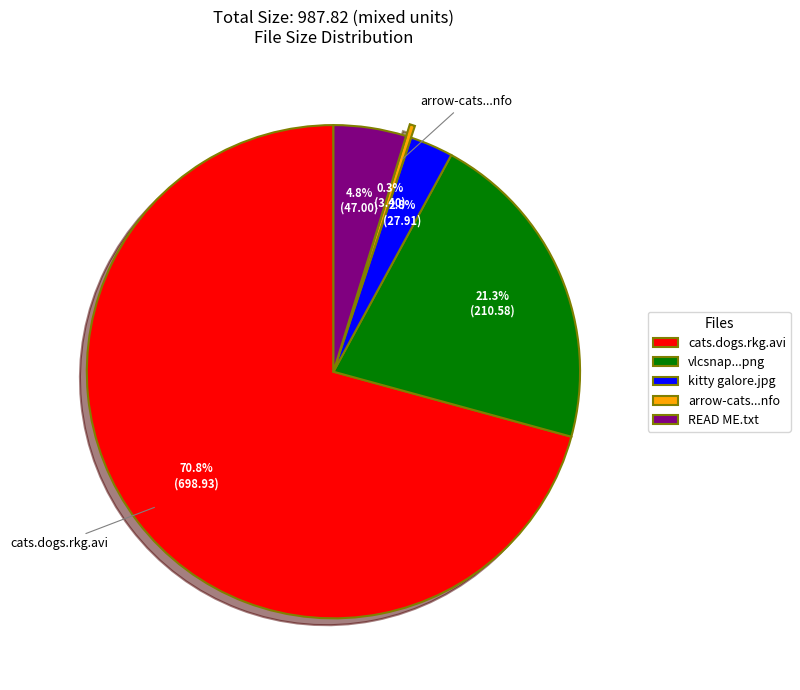

What is the majority slice?

cats.dogs.rkg.avi